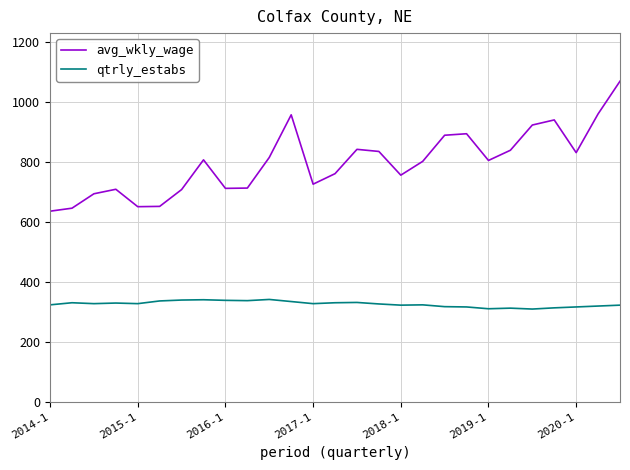

Which series has the widest spread of values?

avg_wkly_wage